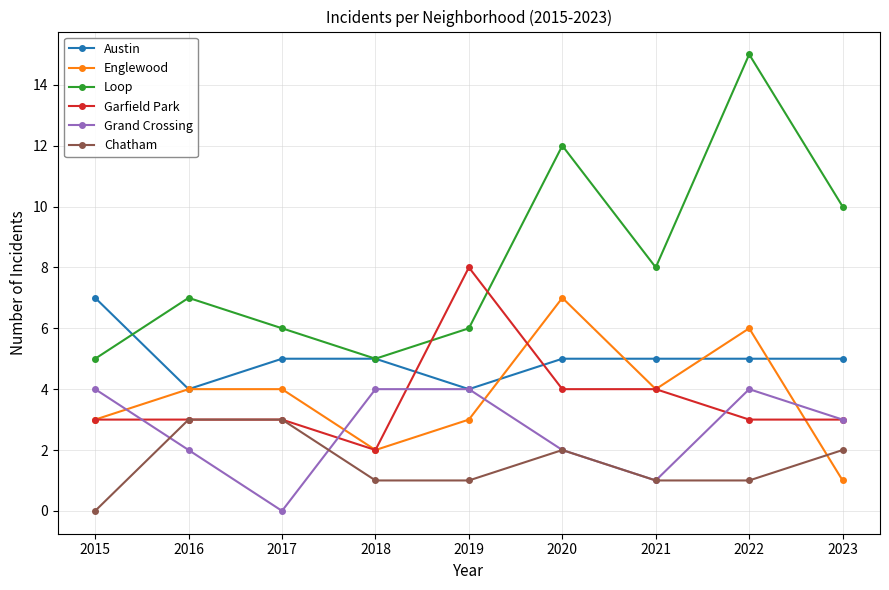

Where do Austin and Garfield Park first cross each other?

2018 and 2019